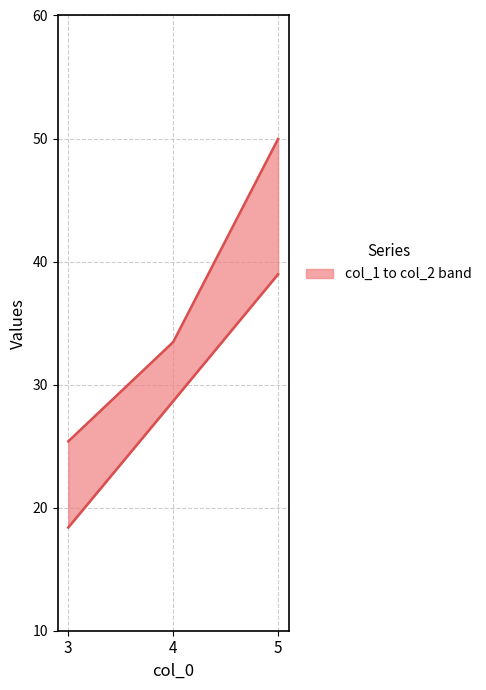

What is the sum of the col_1 values at 5 and 4?

67.6